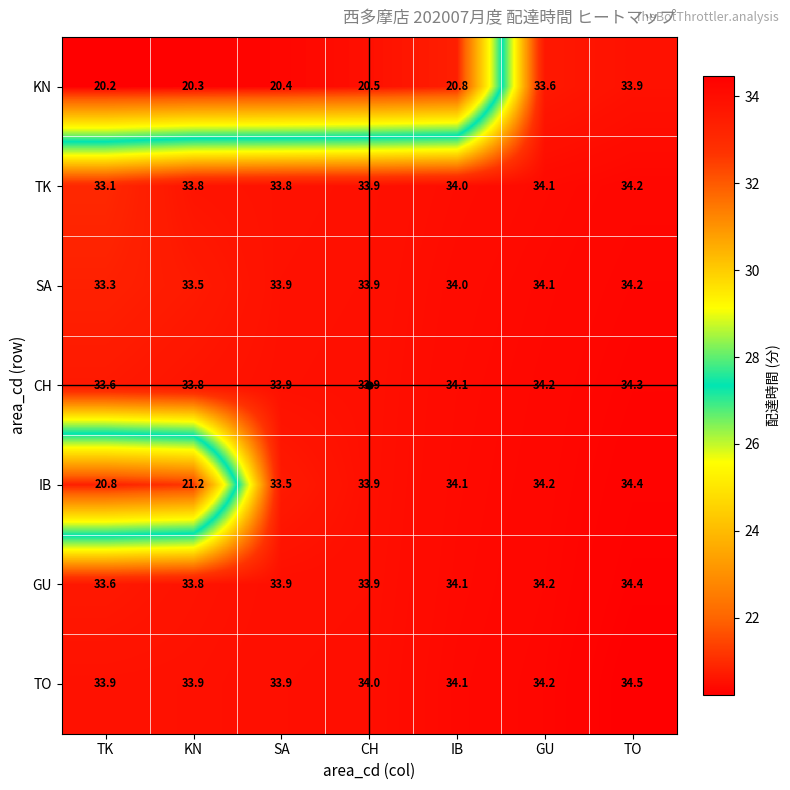

What is the sum of the TO values at TO and CH?

68.5